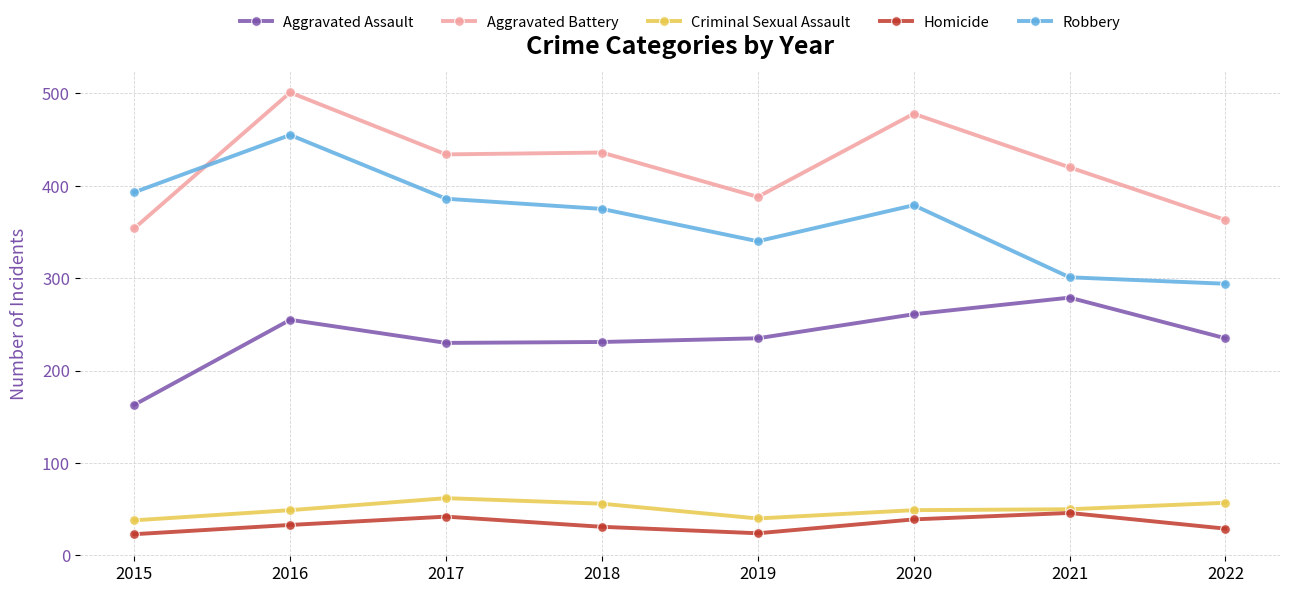

What is the value of the Homicide point at the 7th from the left?

46